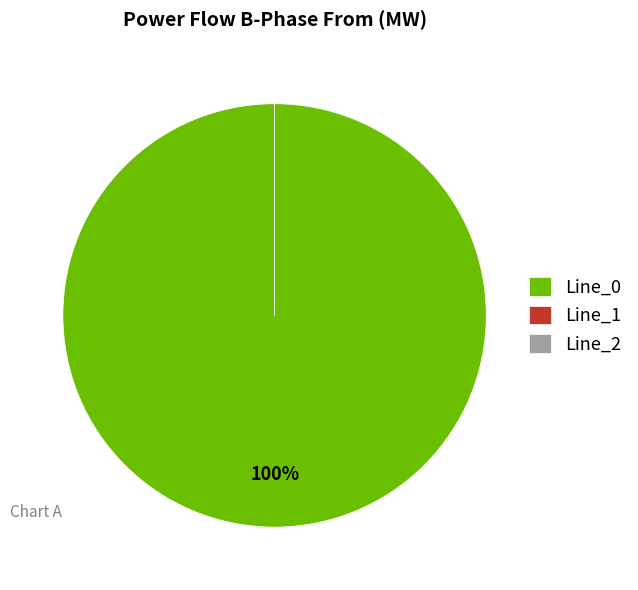

Is it true that Line_2 is 0% of the pie?

True